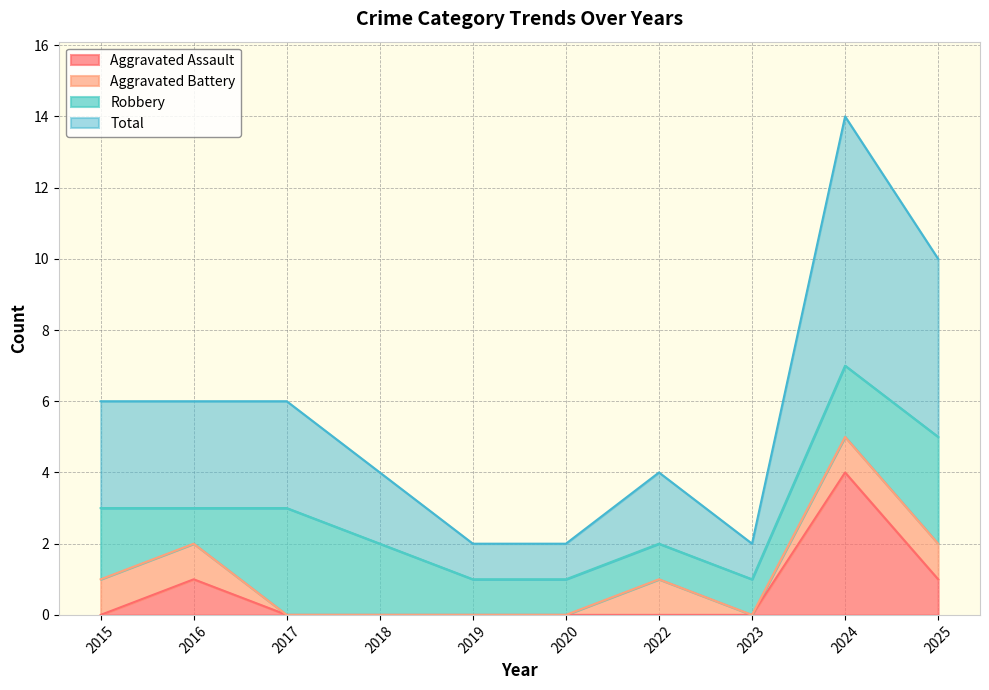

True or false: Aggravated Assault has a value of -2 at 2015.

False